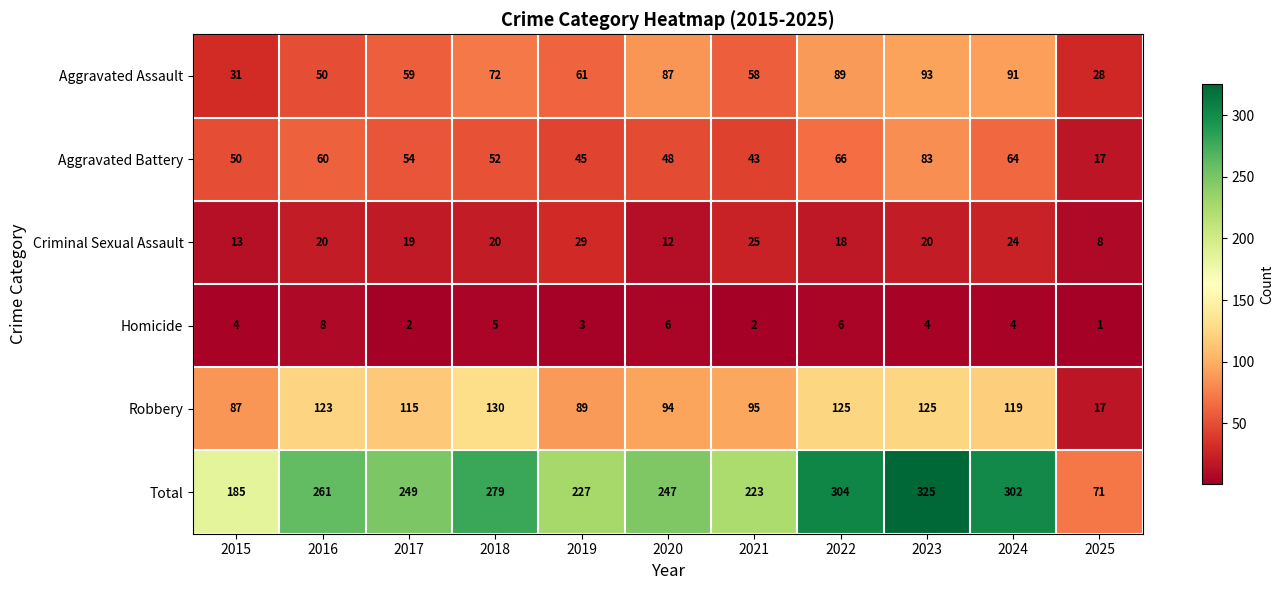

What is the difference between the maximum and minimum values in the Robbery series?

113